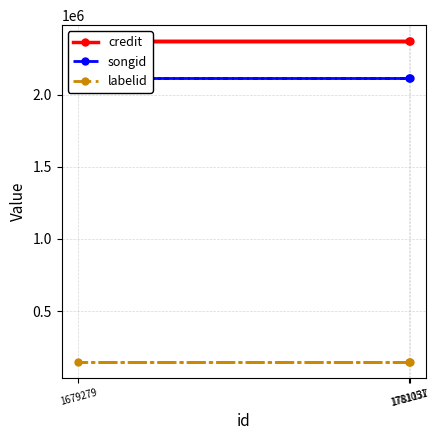

What is the total value across all series at 1781137?

4629999